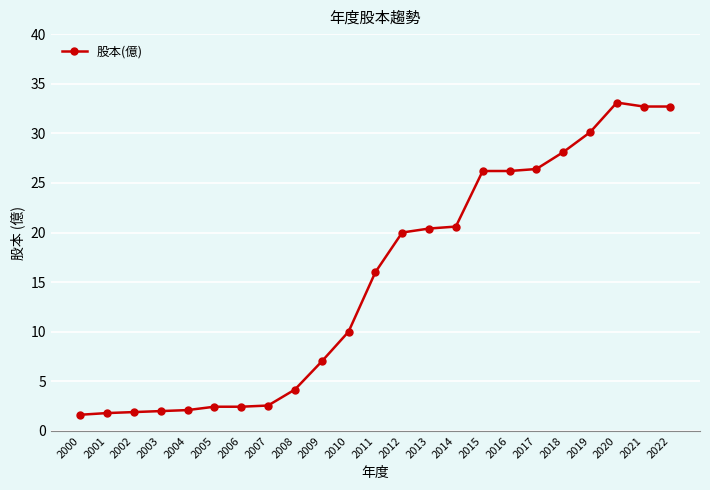

What is the value of the 15th point from the left?

20.6